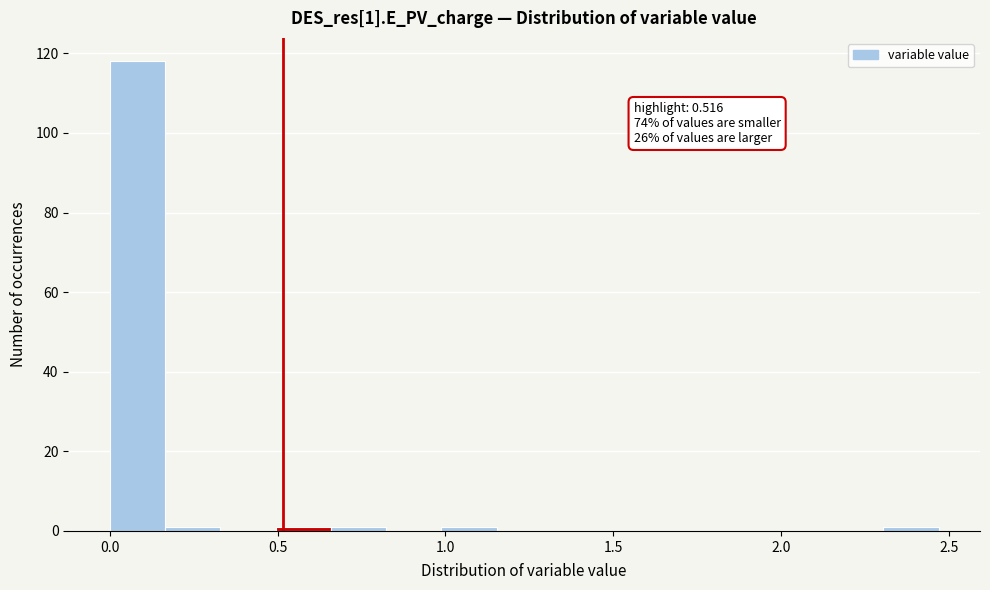

Read against the x-axis, roughly where is the centre of the tallest bar?

0.10